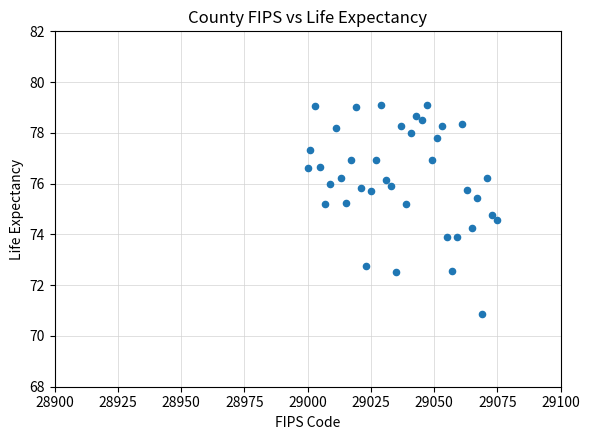

What is the range of Y values (max minus min)?

8.2